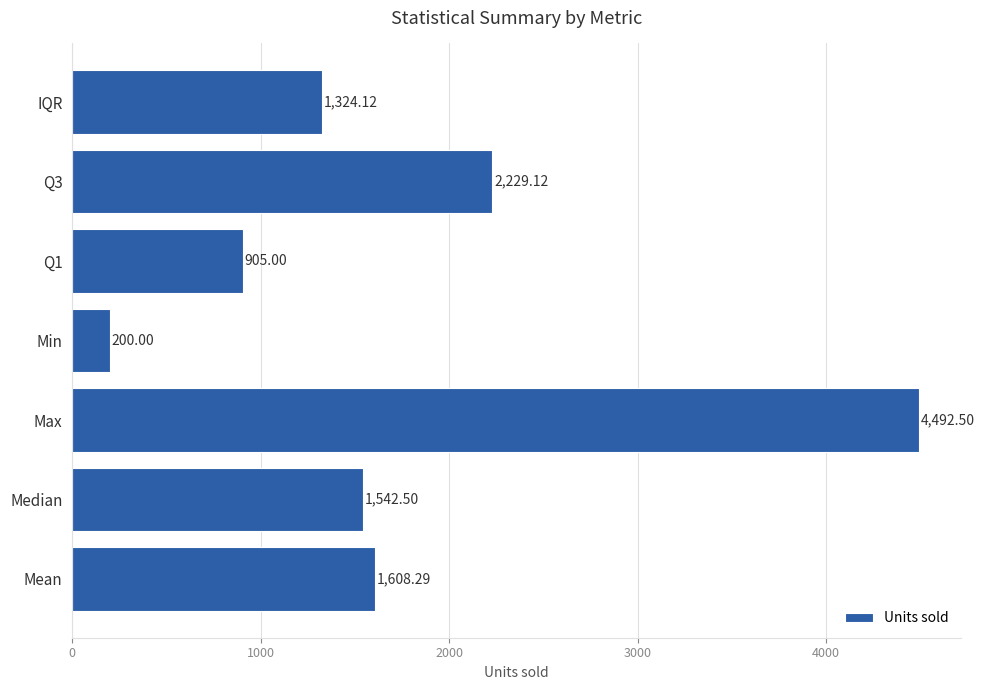

What is the sum of the values at Q3 and Q1?

3134.1